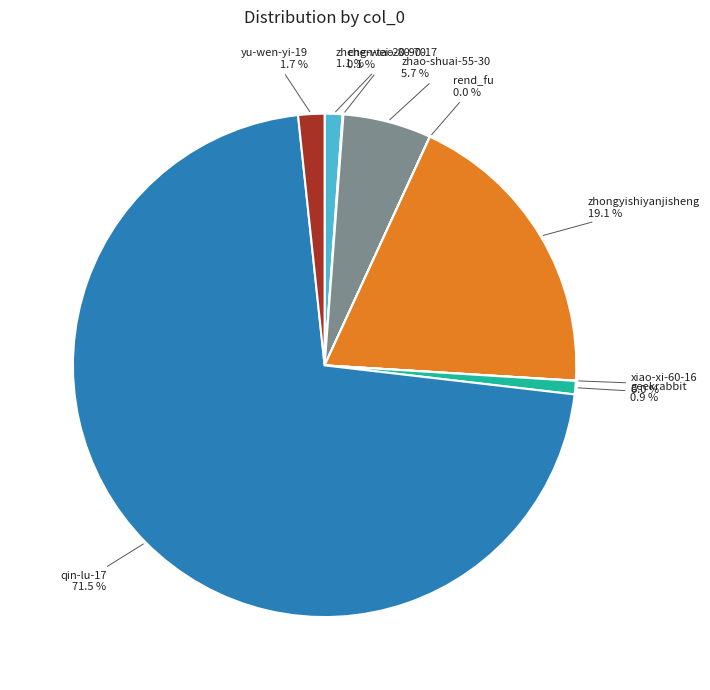

Which category has the biggest portion of the pie?

qin-lu-17